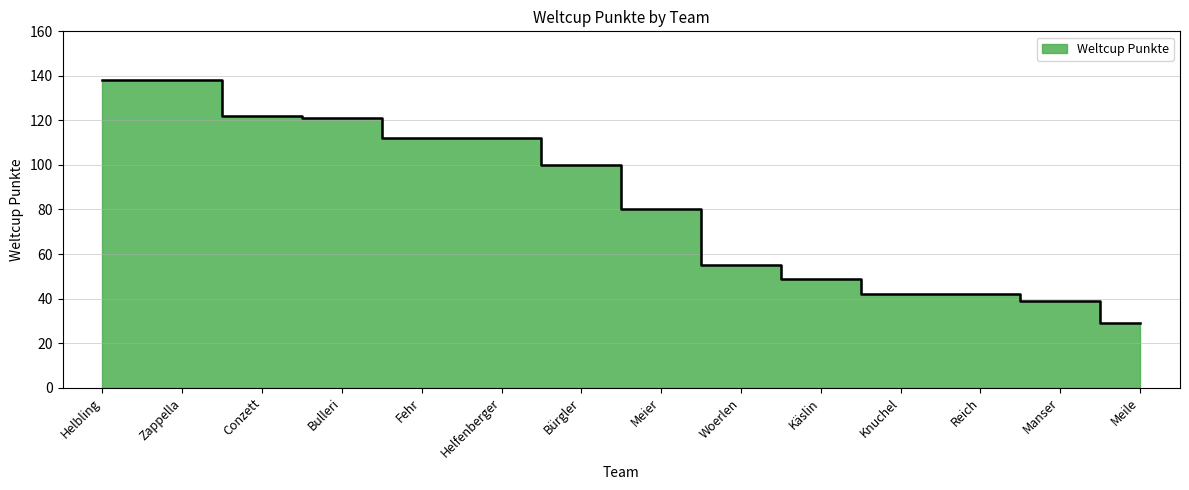

How many data points are above 100?

6